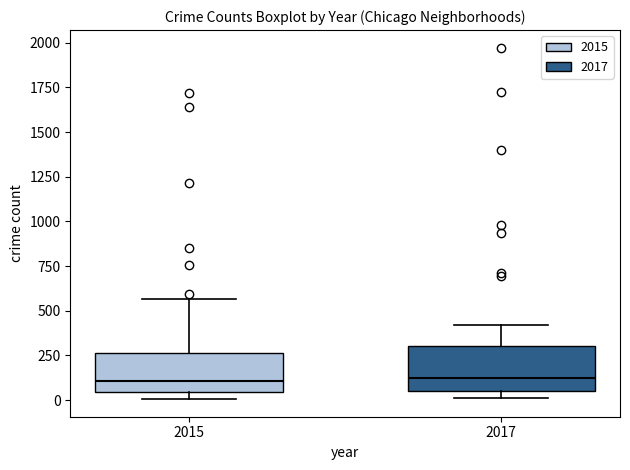

Reading left to right, read every box against the y-axis: the position of its median line, the range the box covers, and the ends of its whiskers. The values are not printed on the chart, so give them approximately, as read against the axis.

2015: median 100, box 50 to 250, whiskers 0 to 550
2017: median 100, box 50 to 300, whiskers 0 to 400